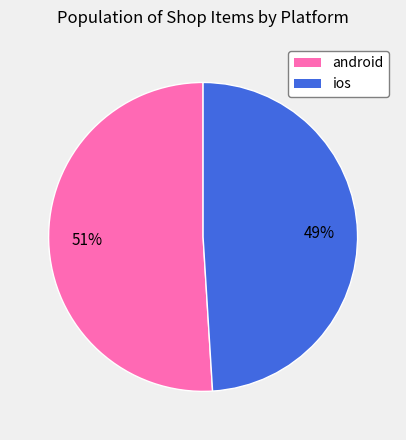

Rank the categories by value from lowest to highest.

ios, android